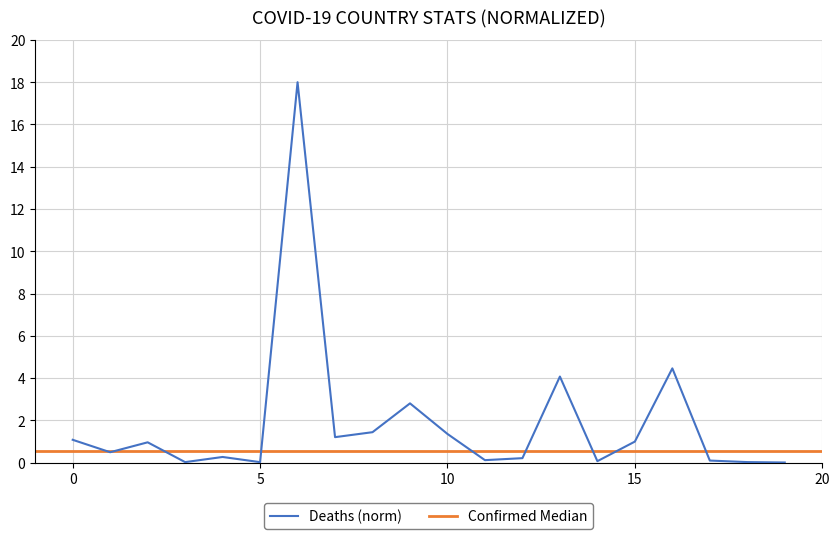

Does the chart display data point markers on the line(s)?

No